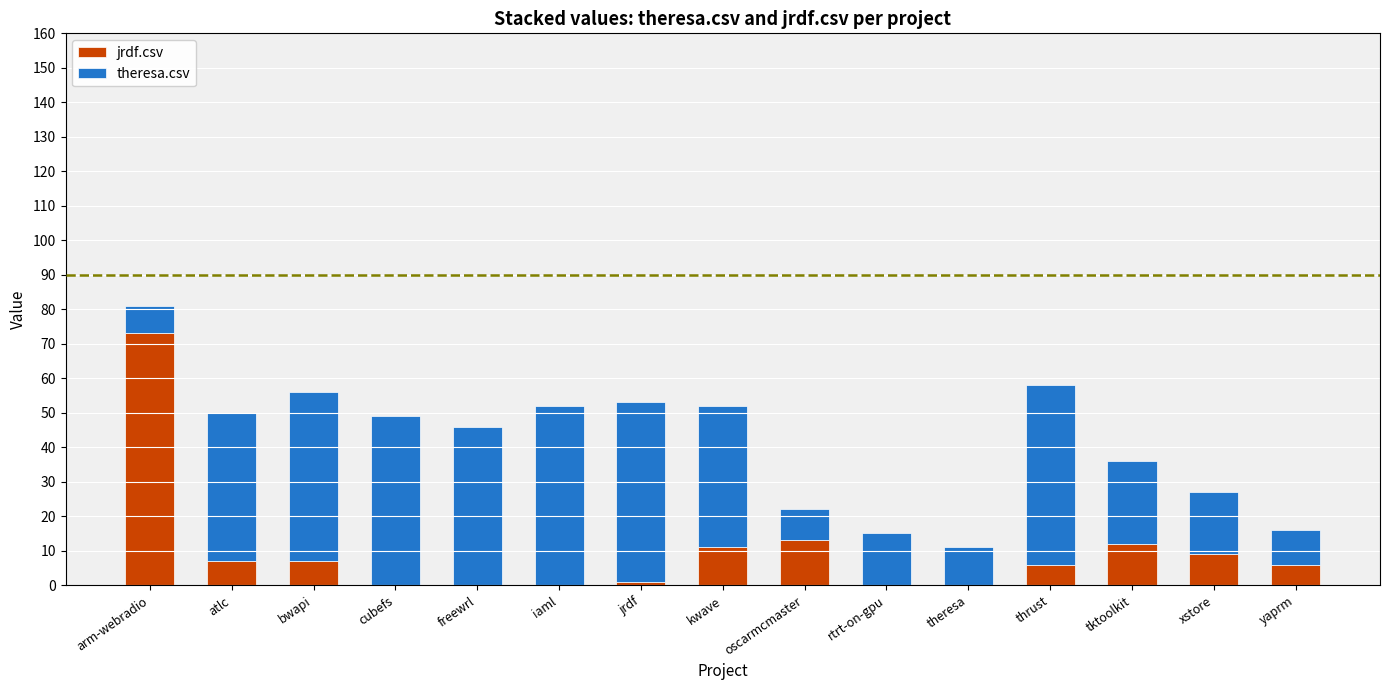

What is the total value across all series at yaprm?

16